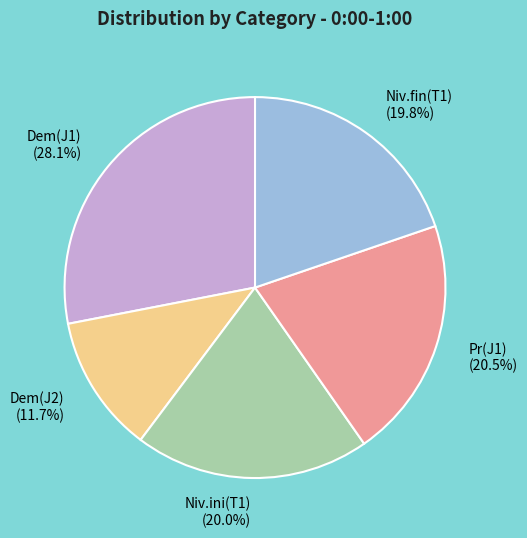

How many segments does this pie chart have?

5